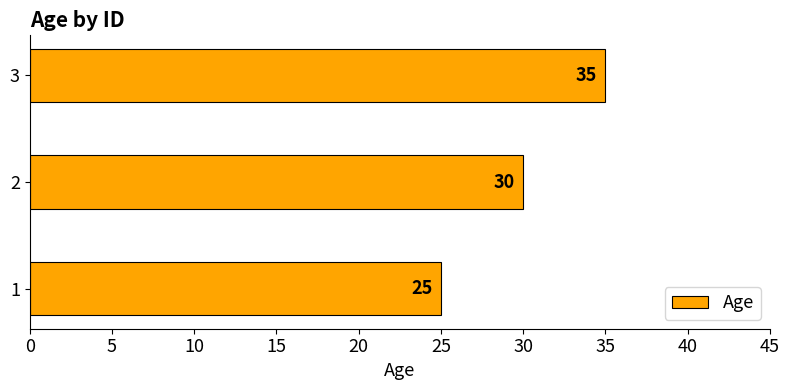

How many values are below 30?

1